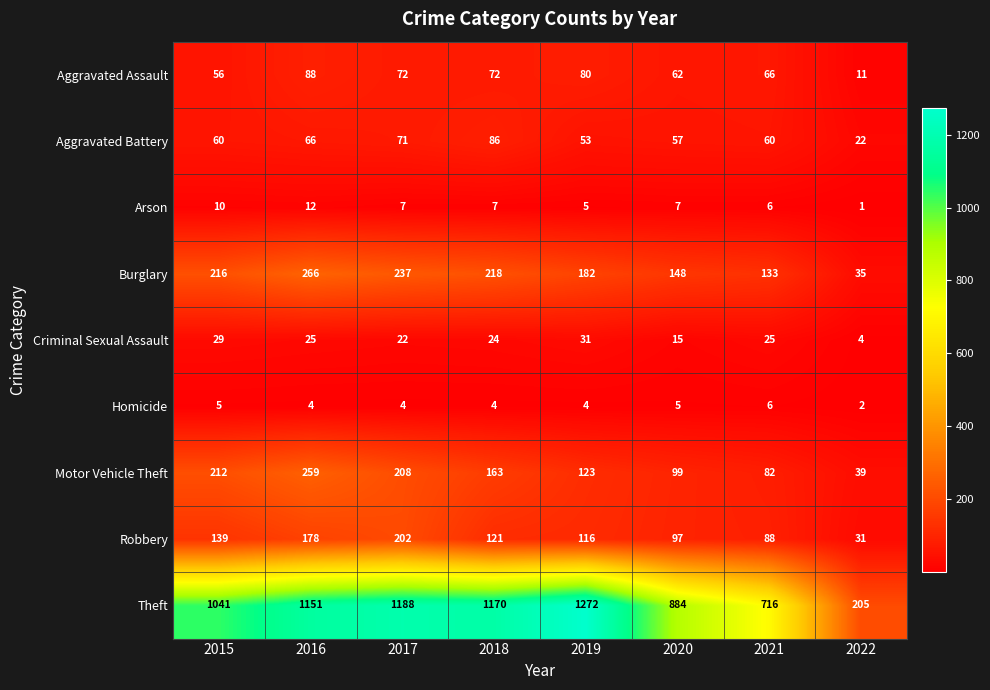

Where is Criminal Sexual Assault nearest to the value 17?

2020